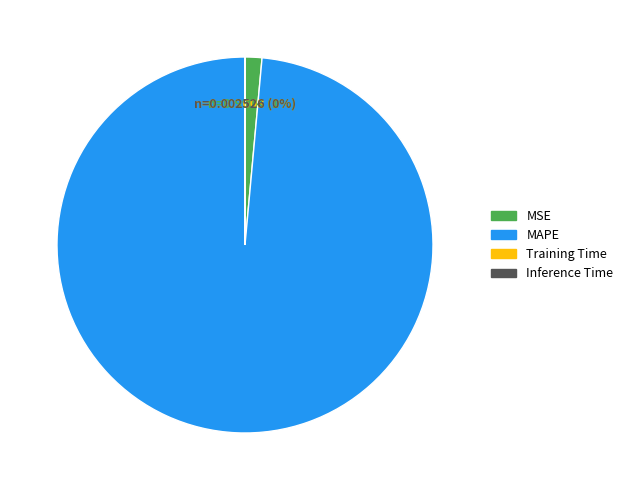

To the nearest percent, what is the difference between the largest and smallest slice percentages?

99%